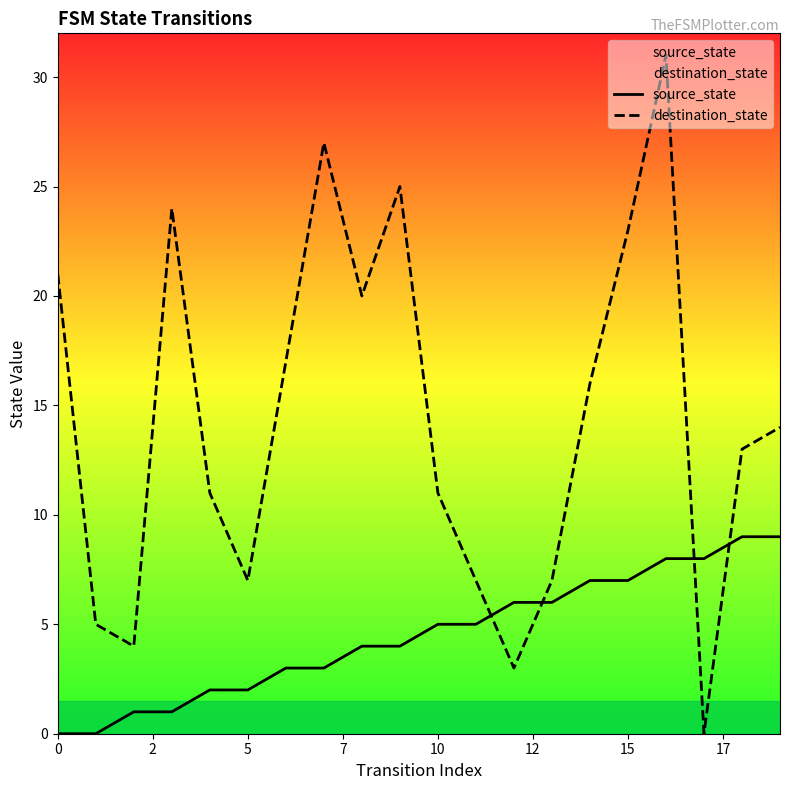

Reading left to right, transcribe all the data shown in this chart.

source_state: 0	0	1	1	2	2	3	3	4	4	5	5	6	6	7	7	8	8	9	9
destination_state: 21	5	4	24	11	7	17	27	20	25	11	7	3	7	16	23	31	0	13	14